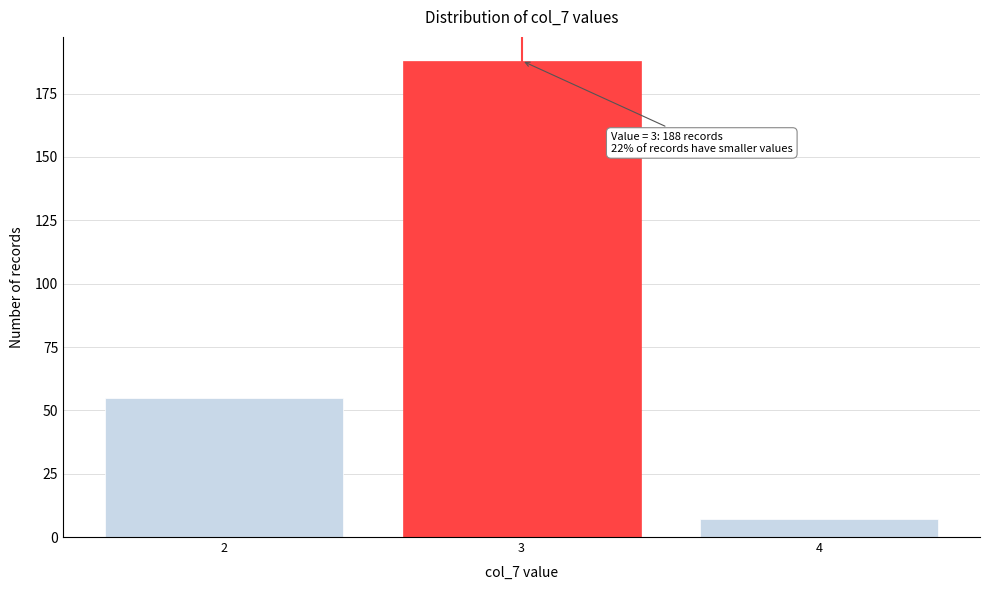

Reading left to right, what are all the values shown in this chart?

55	188	7